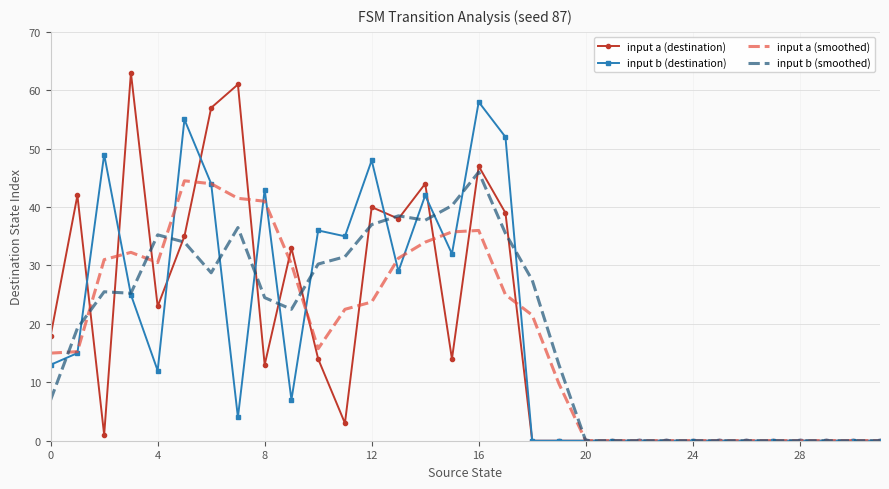

What is the highest value of the input a (destination) series?

63.0